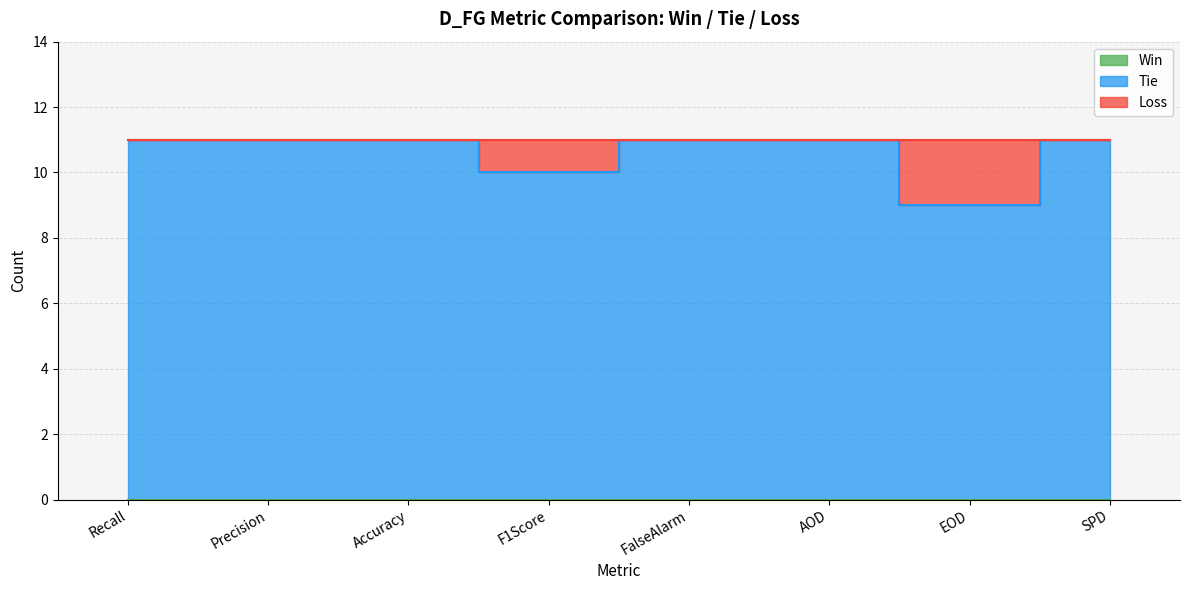

What is the maximum value shown in the chart?

11